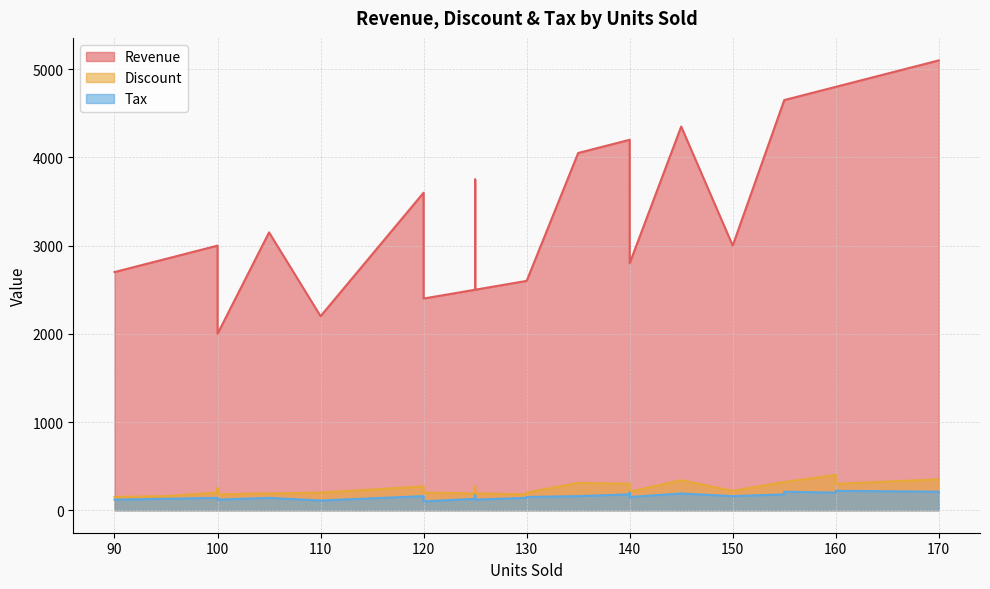

What is the highest value of the Tax series?

220